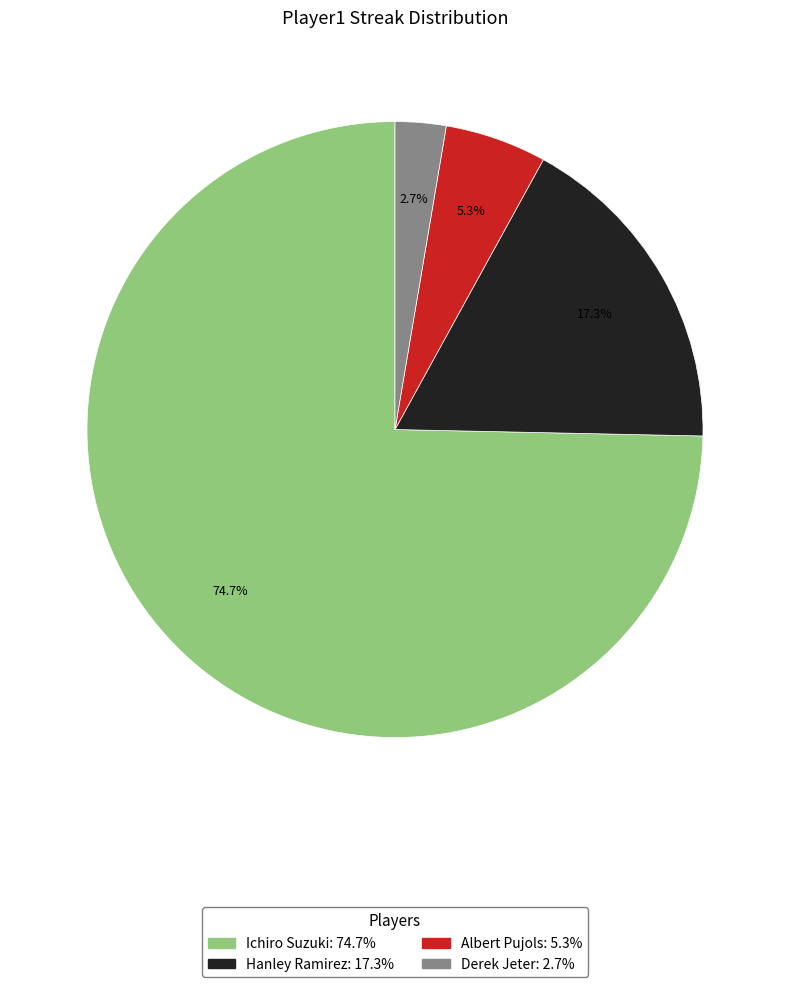

Which has a higher value, Derek Jeter or Ichiro Suzuki?

Ichiro Suzuki